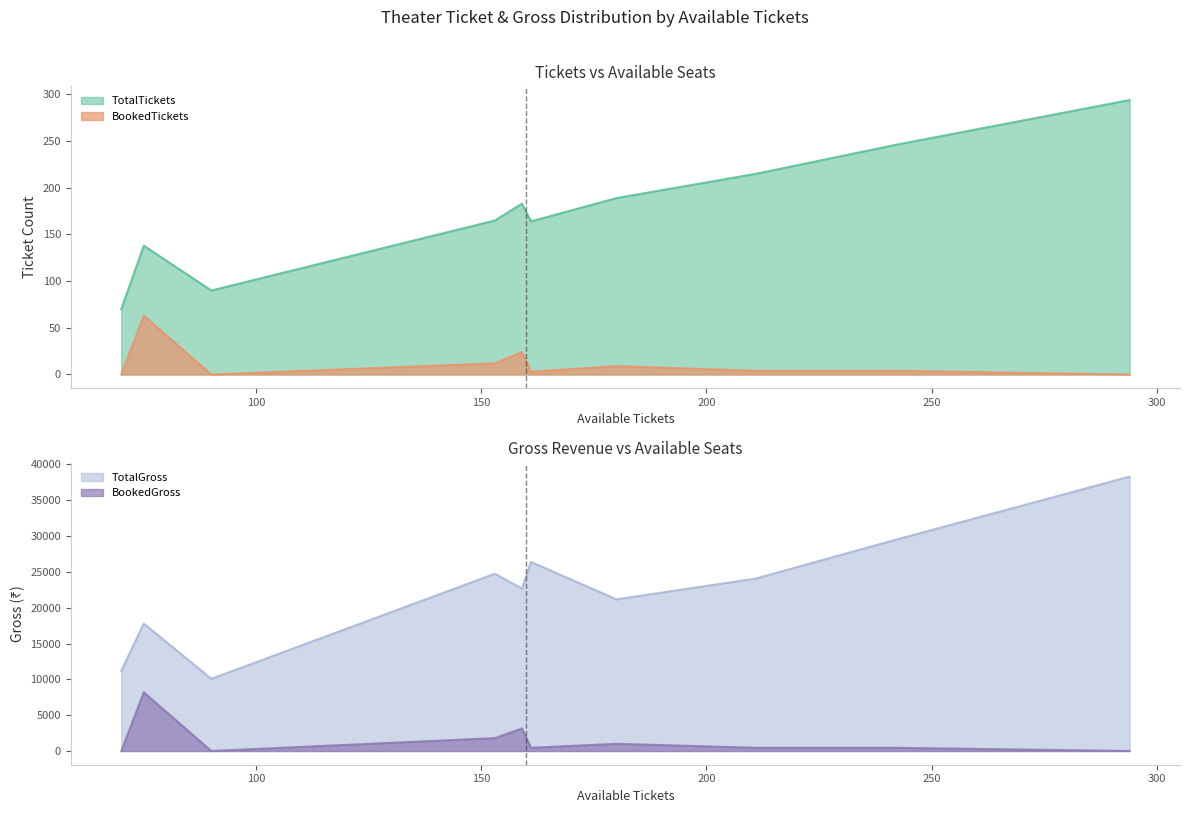

True or false: TotalTickets and BookedTickets intersect in this chart.

False